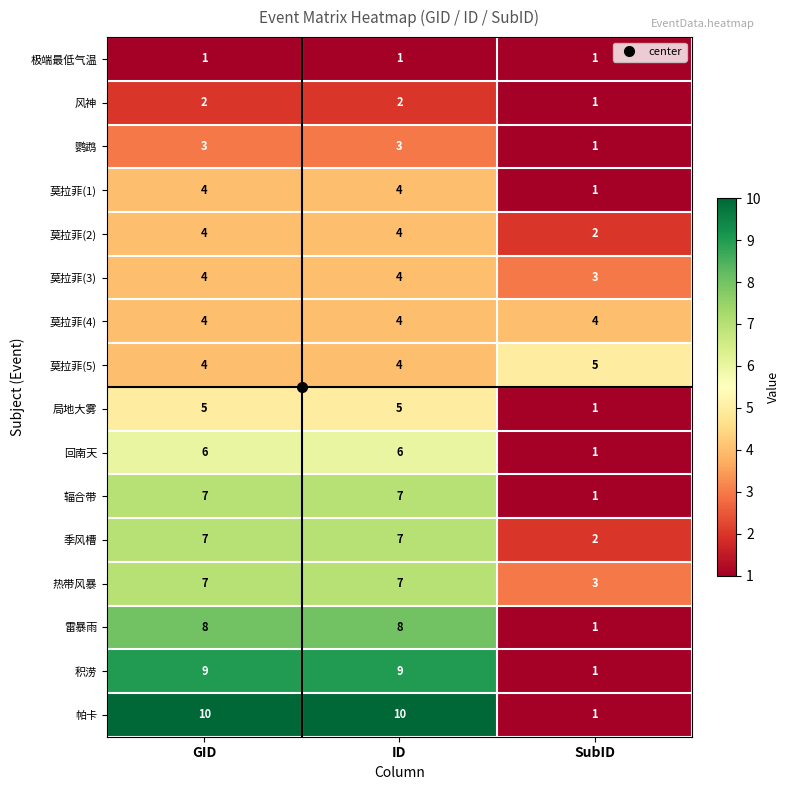

Which category has the lowest value in the 辐合带 series?

SubID